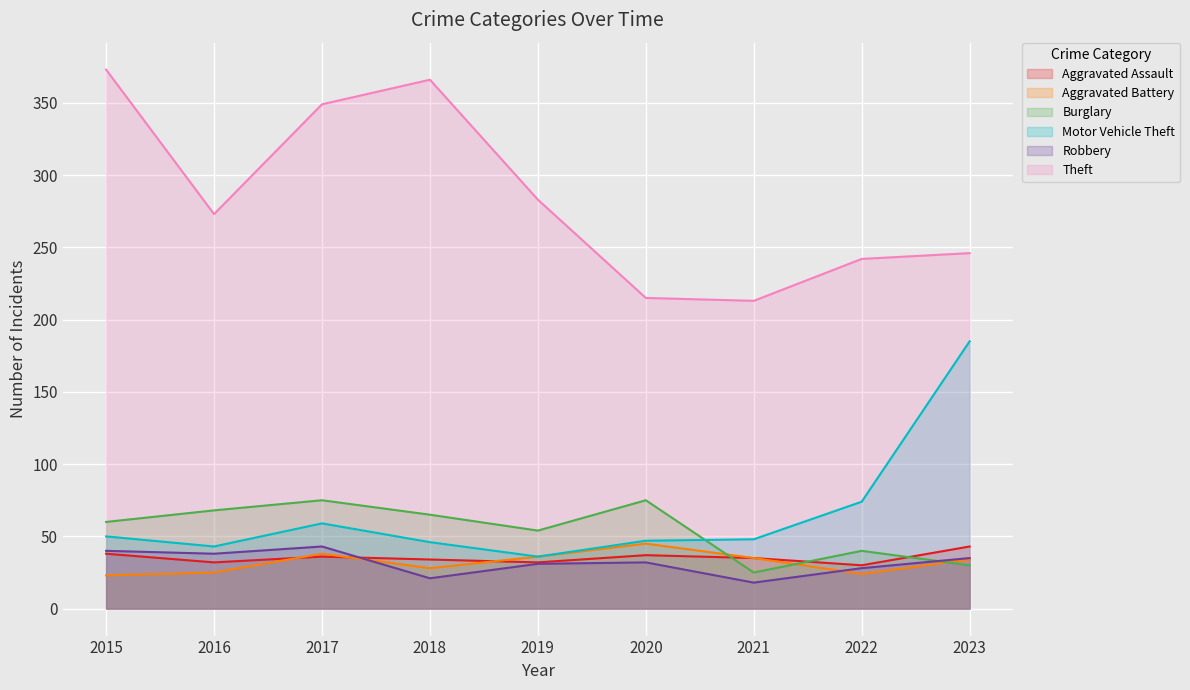

List the labels in order of Motor Vehicle Theft value, smallest first.

2019, 2016, 2018, 2020, 2021, 2015, 2017, 2022, 2023